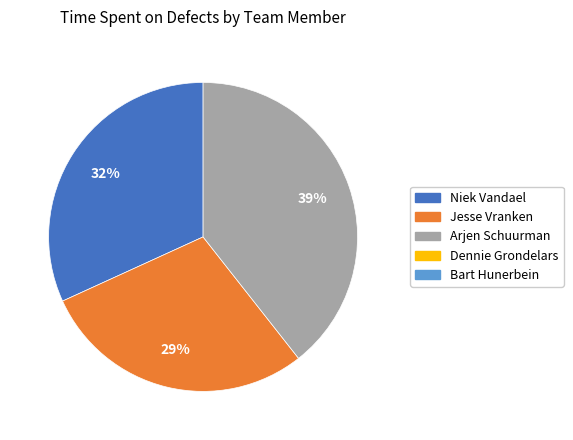

Does any single category account for the majority?

No